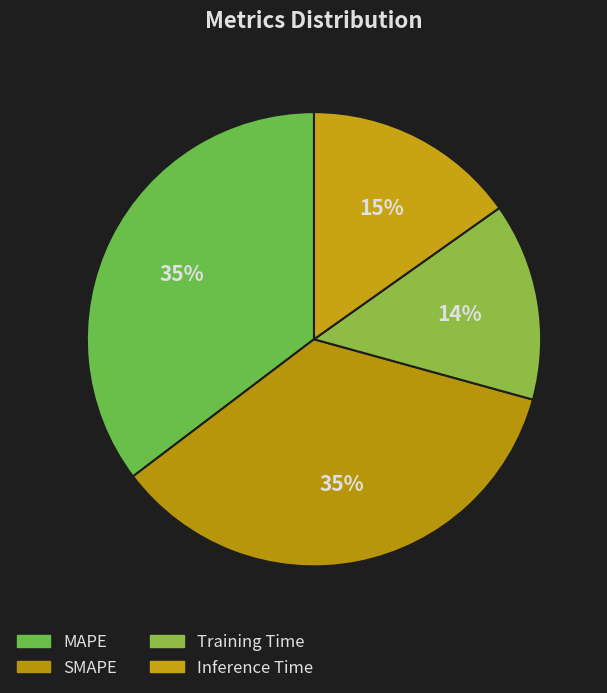

Is it true that MAPE is 35% of the pie?

True